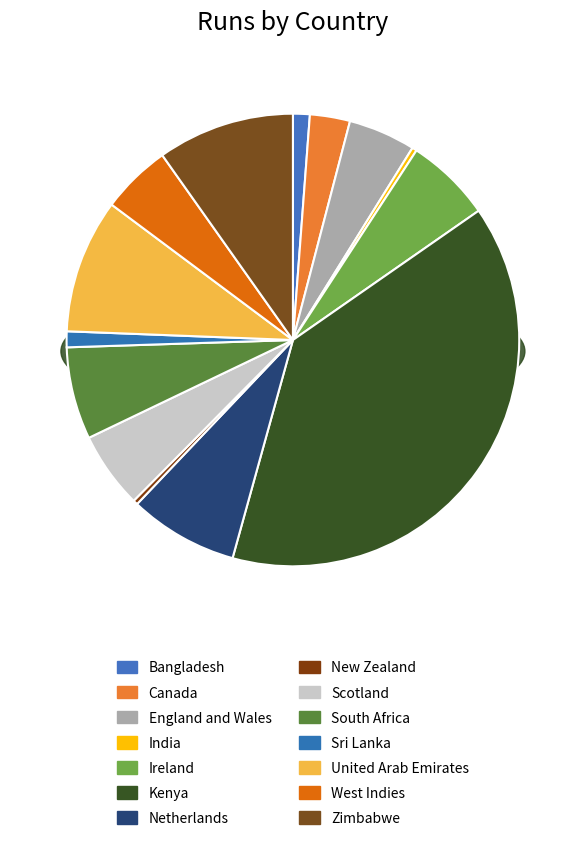

To the nearest percent, what portion does Sri Lanka represent?

1%